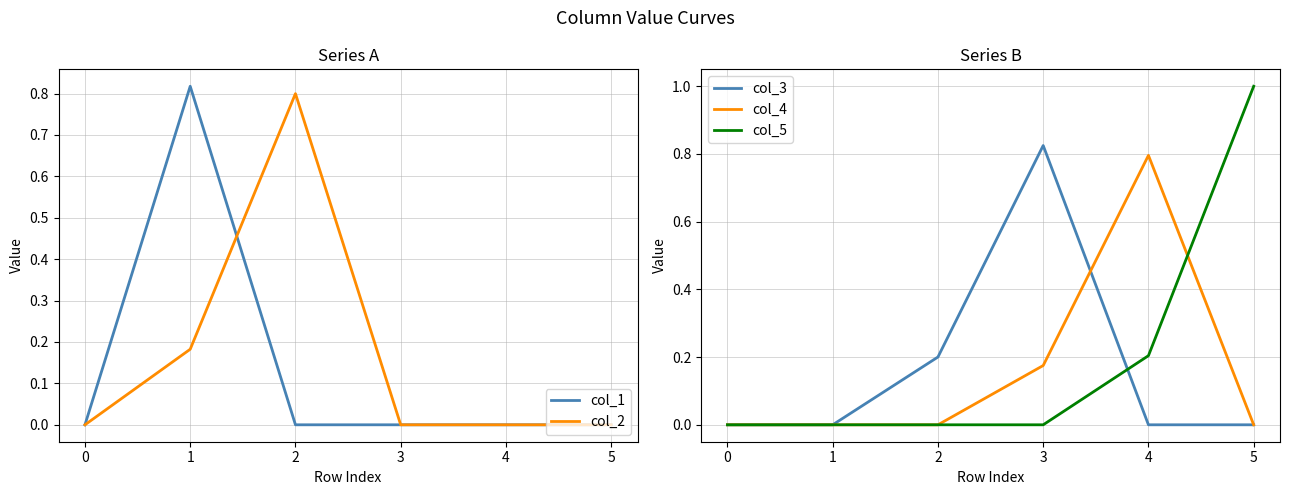

What are all the series names shown in the legend?

col_1, col_2, col_3, col_4, col_5